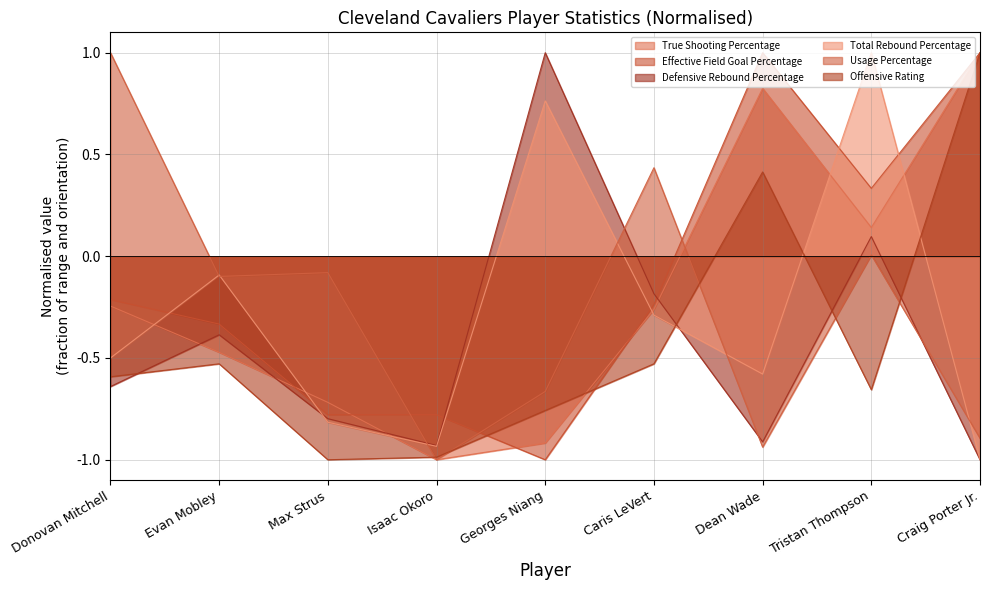

Which series has the largest range (max minus min)?

True Shooting Percentage